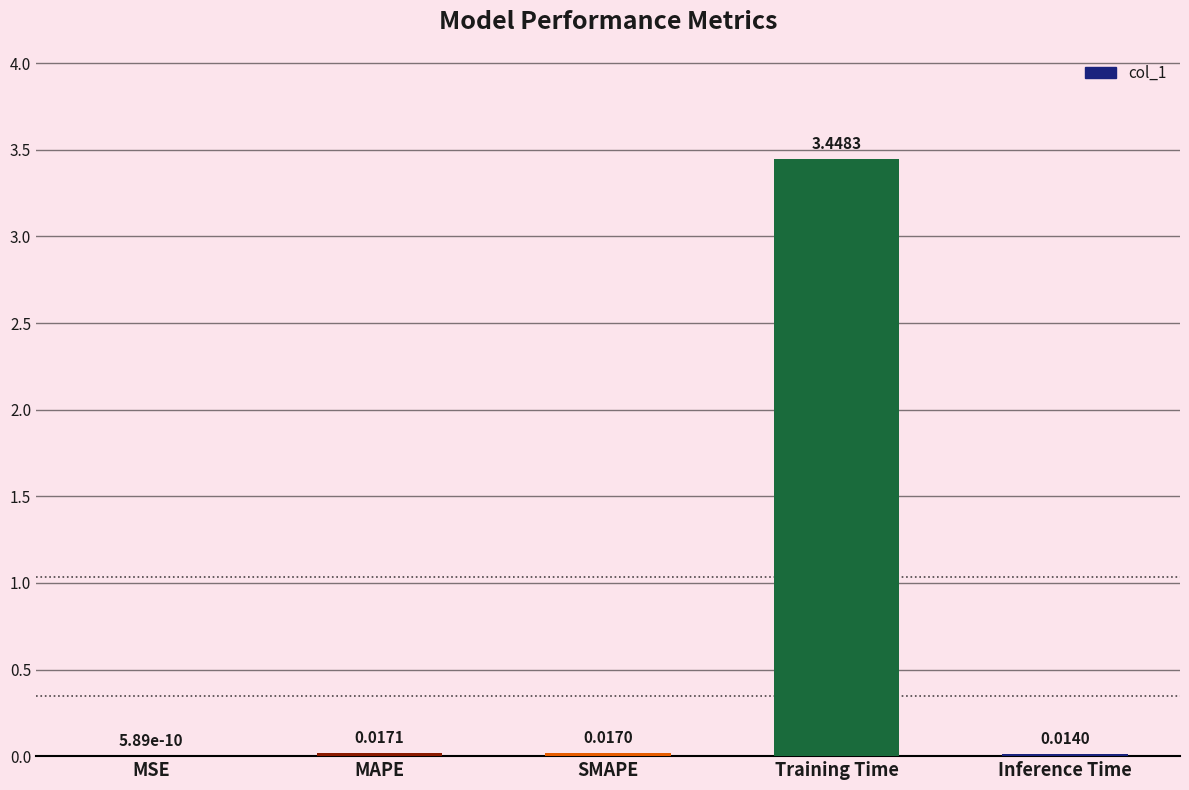

Which has a higher value, MSE or SMAPE?

SMAPE